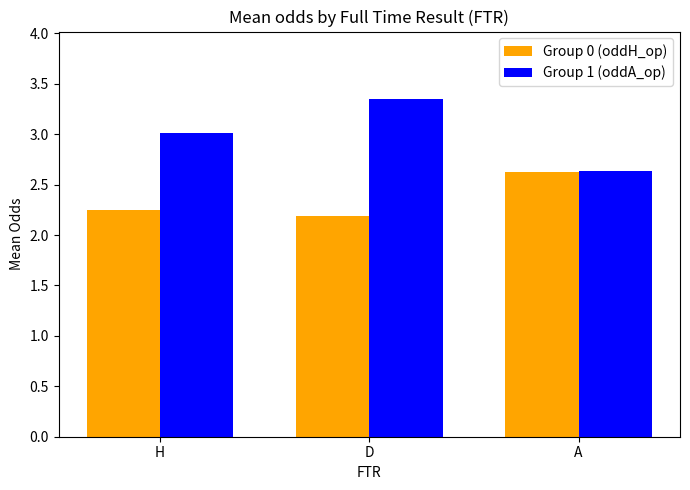

What is the label of the 1st bar from the right?

A